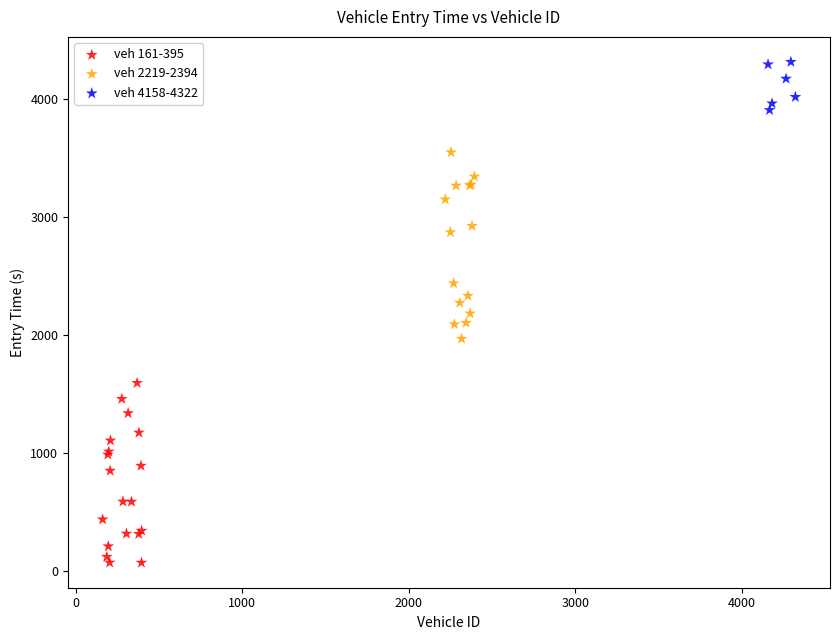

Which series reaches the minimum Y coordinate?

veh 161-395